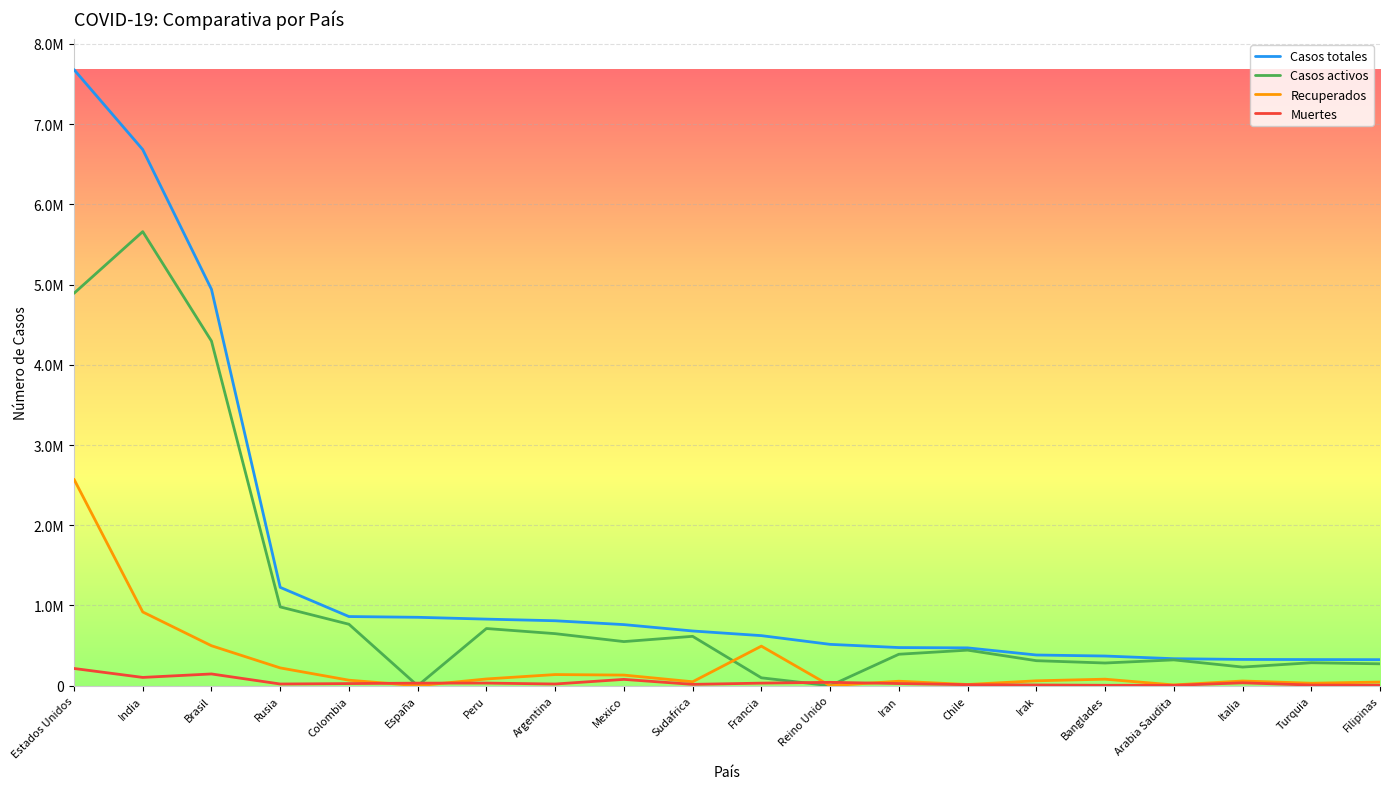

True or false: Casos activos and Casos totales intersect in this chart.

False